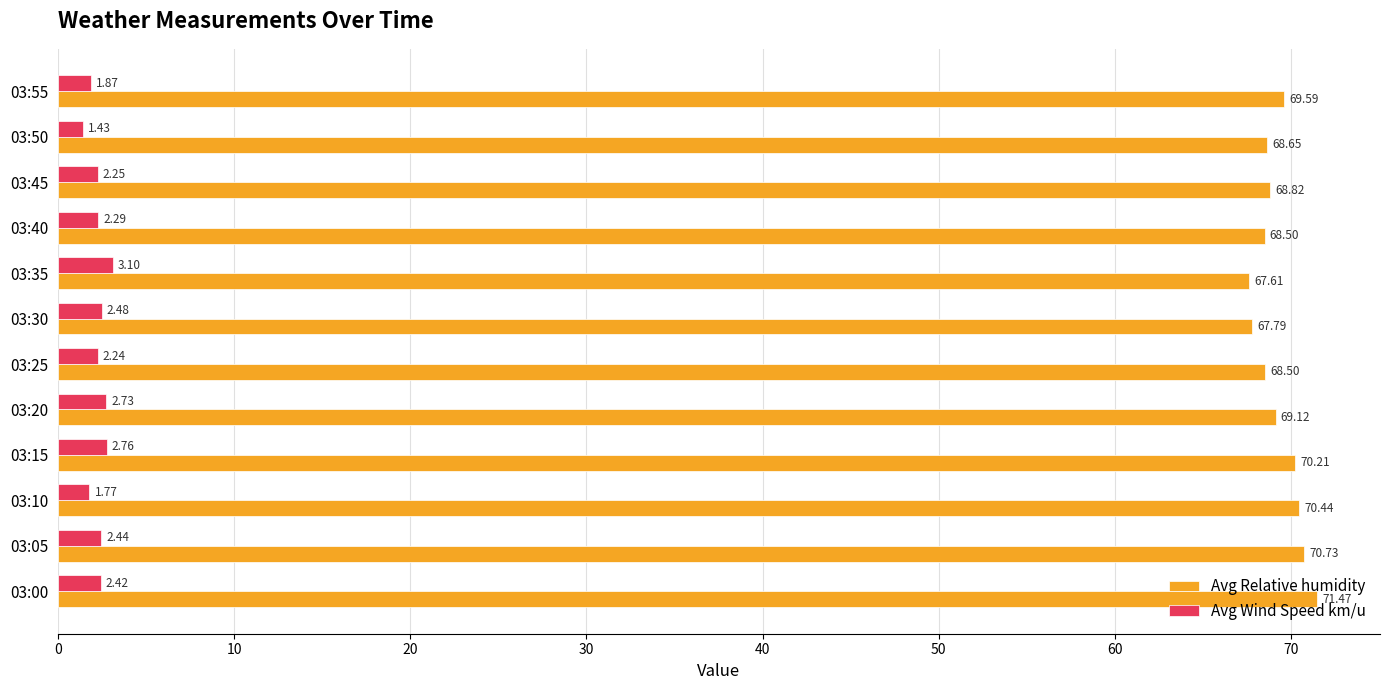

At which category is the sum across all series the highest?

03:00